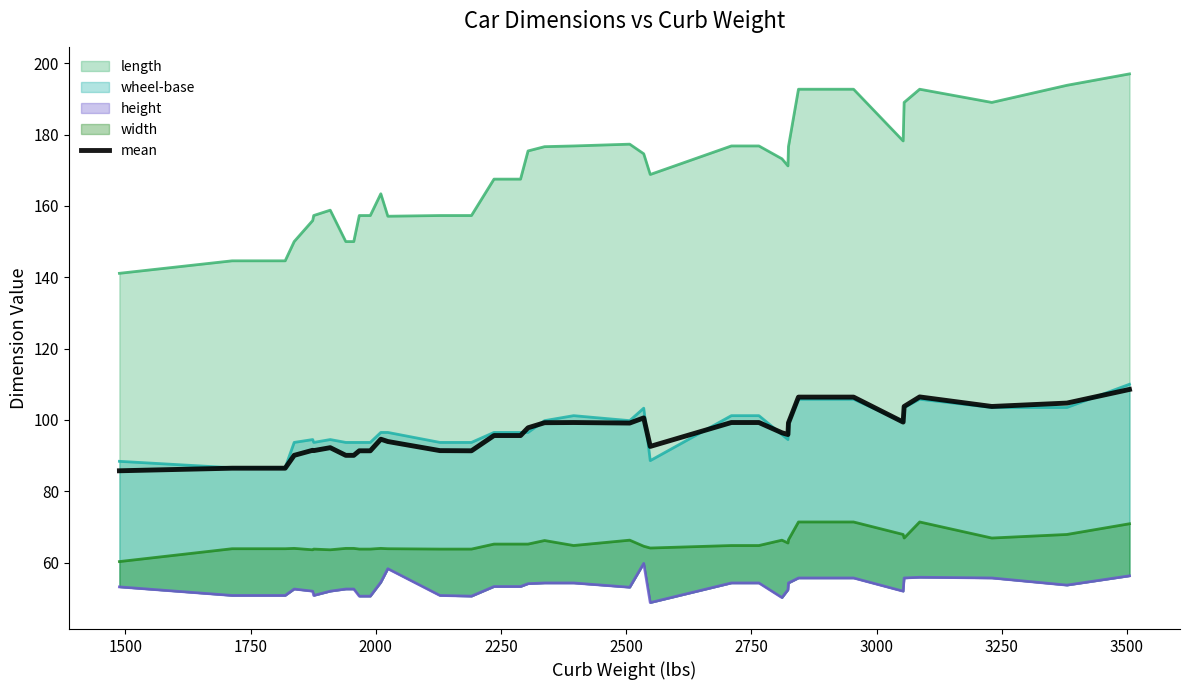

How many lines are shown in the chart?

1